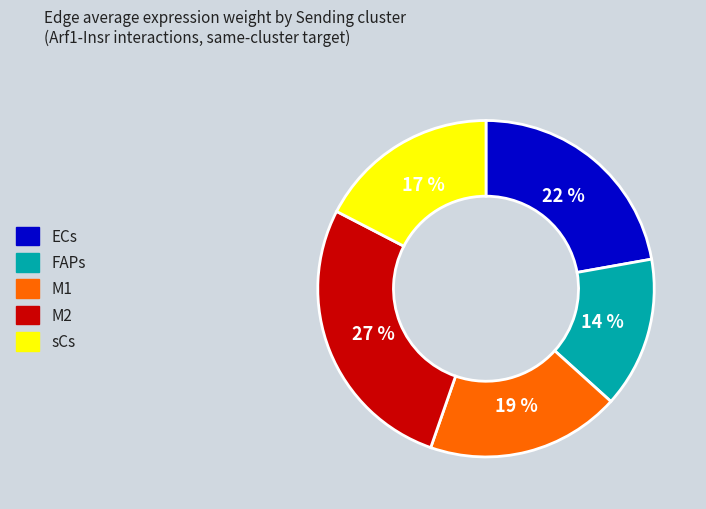

Is it true that ECs is 11% of the pie?

False